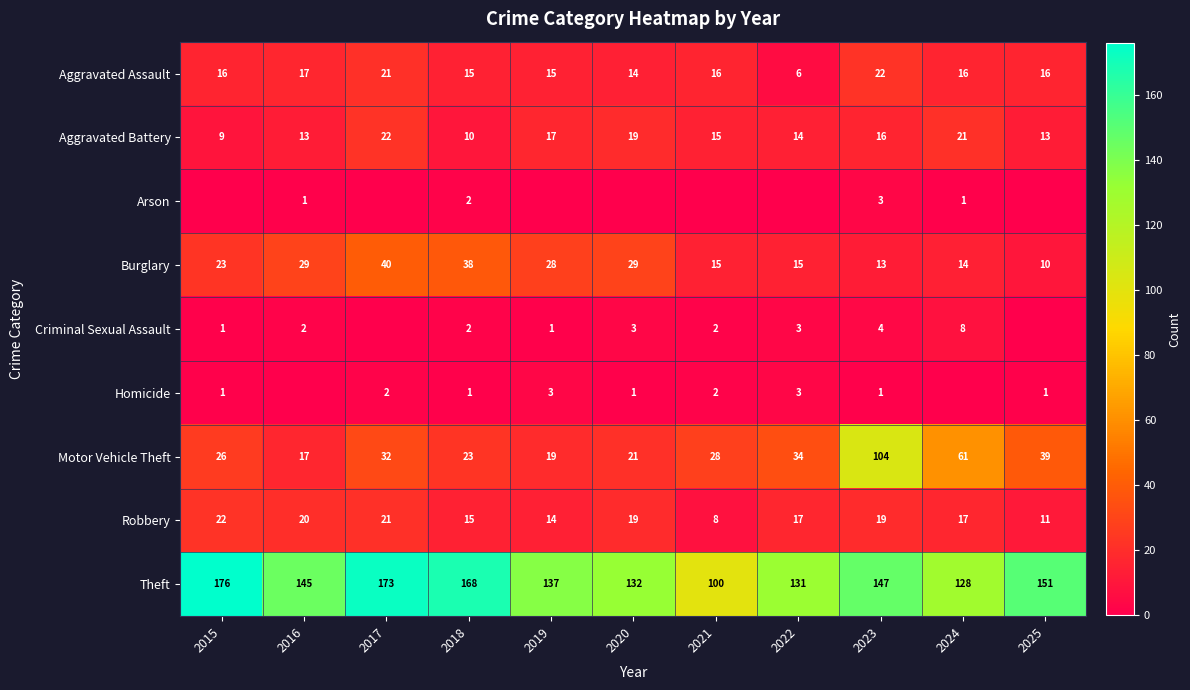

The value of Aggravated Battery at 2019 is 29. True or false?

False